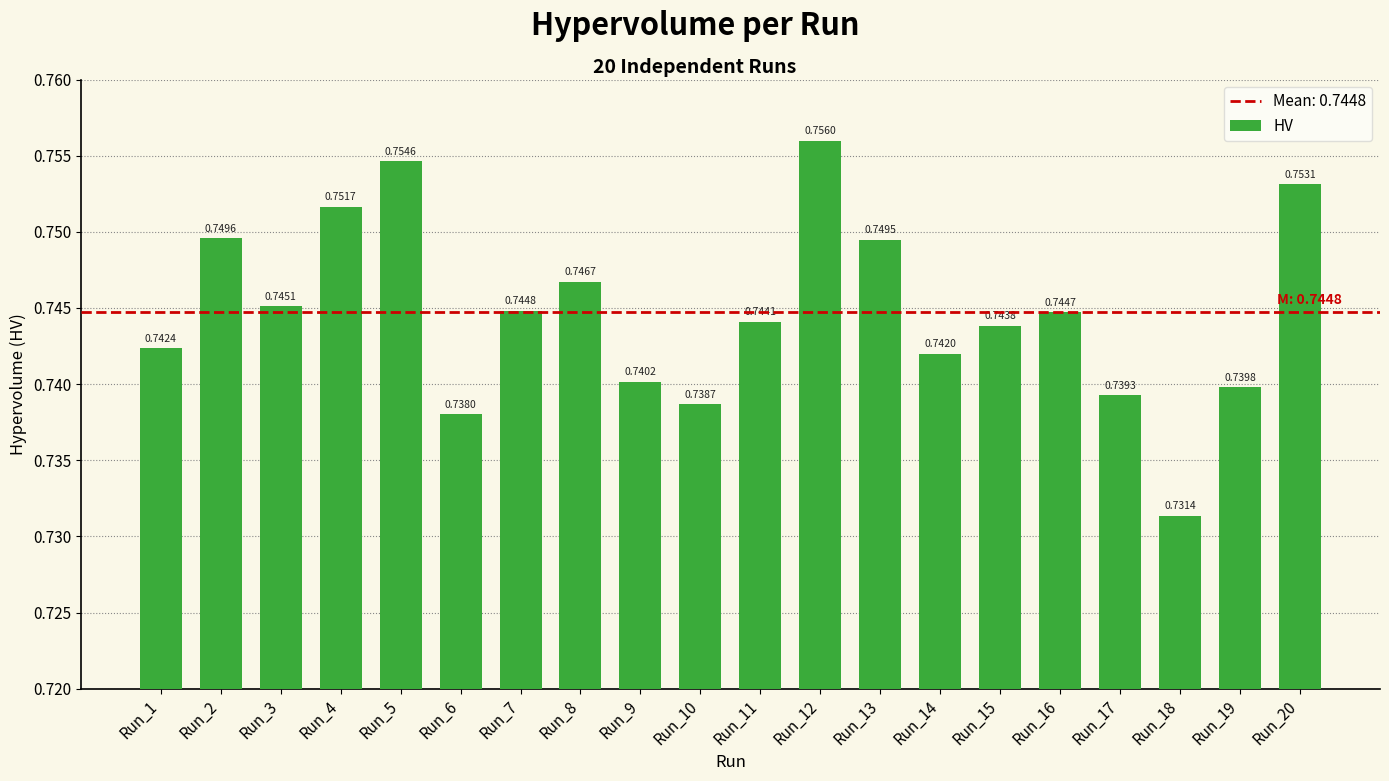

Which has a higher value, Run_20 or Run_7?

Run_20